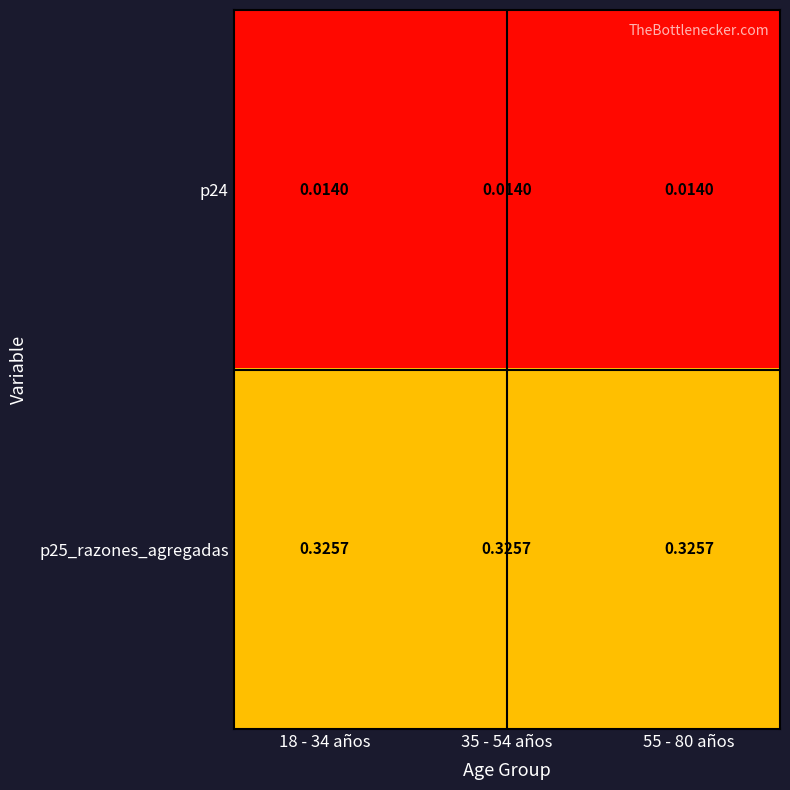

Is the value of p25_razones_agregadas at 55 - 80 años greater than the value of p24 at 55 - 80 años?

Yes